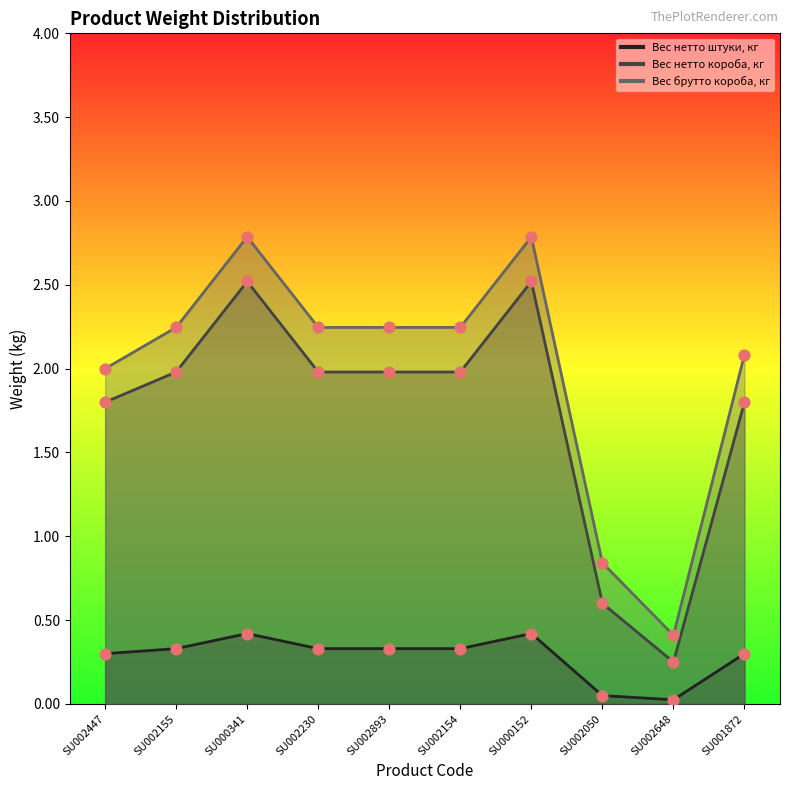

Which series contains the highest Y value?

Вес брутто короба, кг